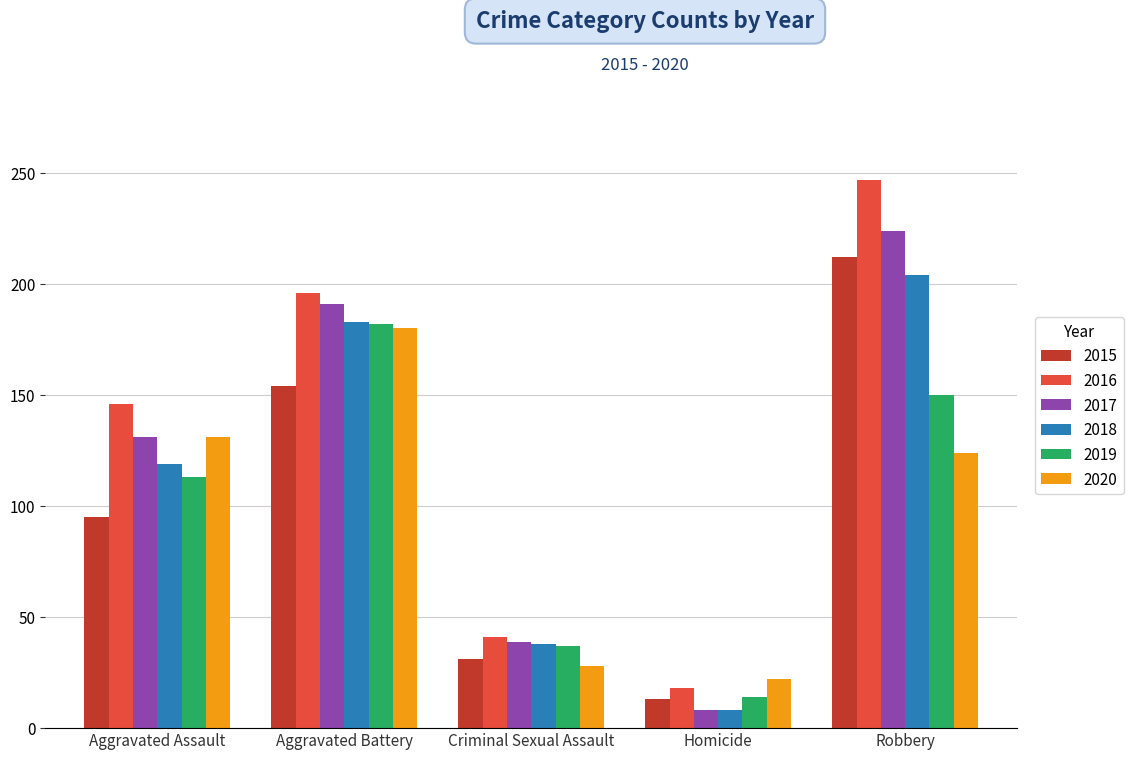

What is the spread (max minus min) of values at Robbery?

123